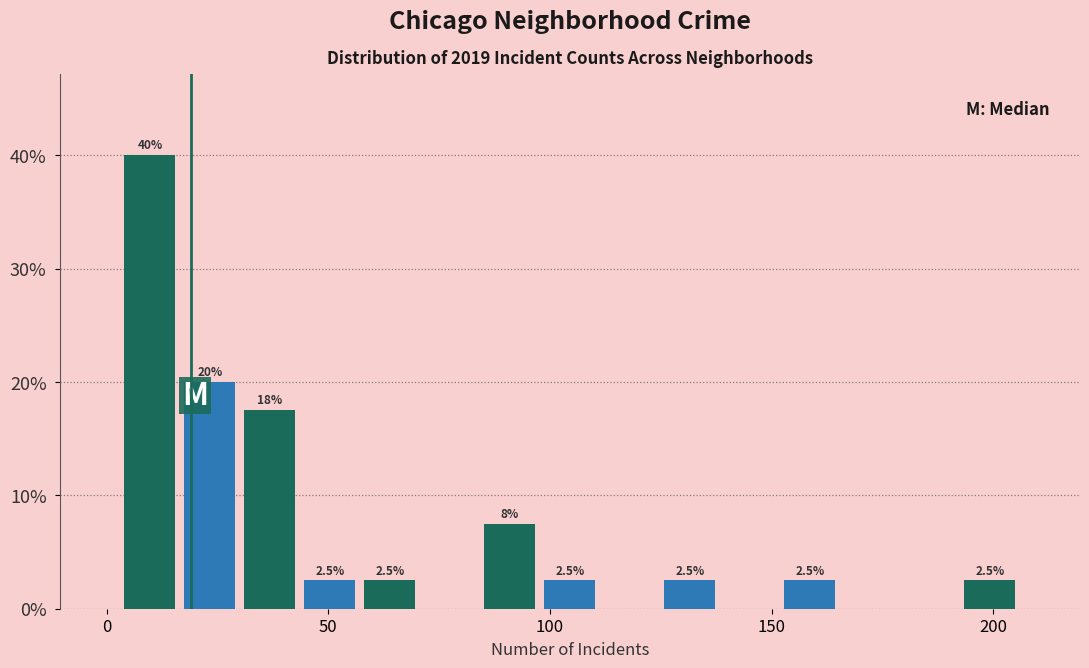

Read against the x-axis, roughly where is the centre of the tallest bar?

10